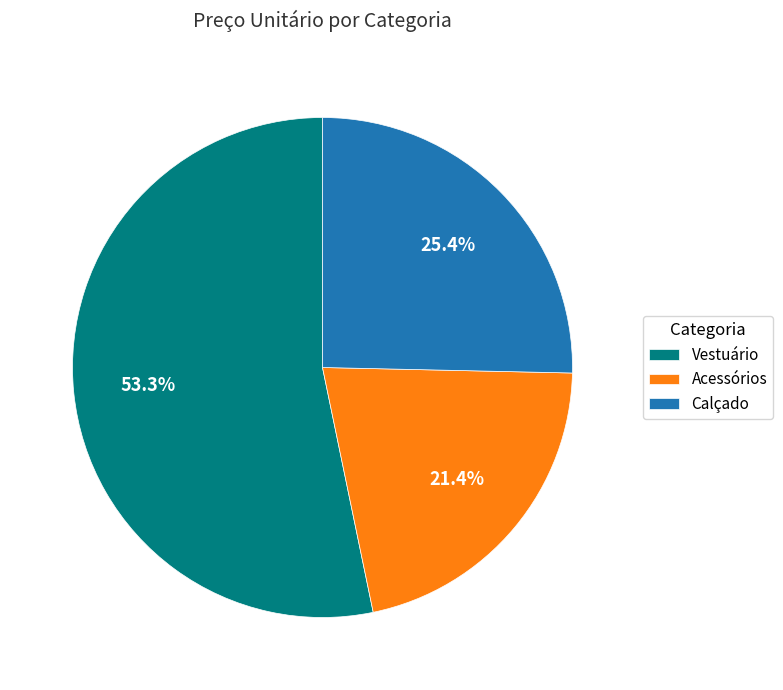

What is the majority slice?

Vestuário